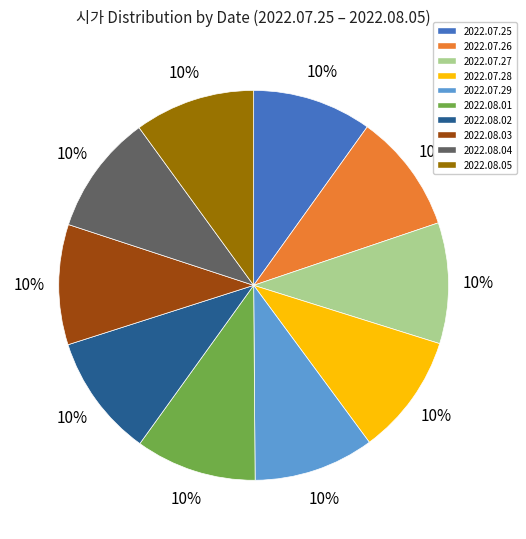

Is there a majority slice in this chart?

No